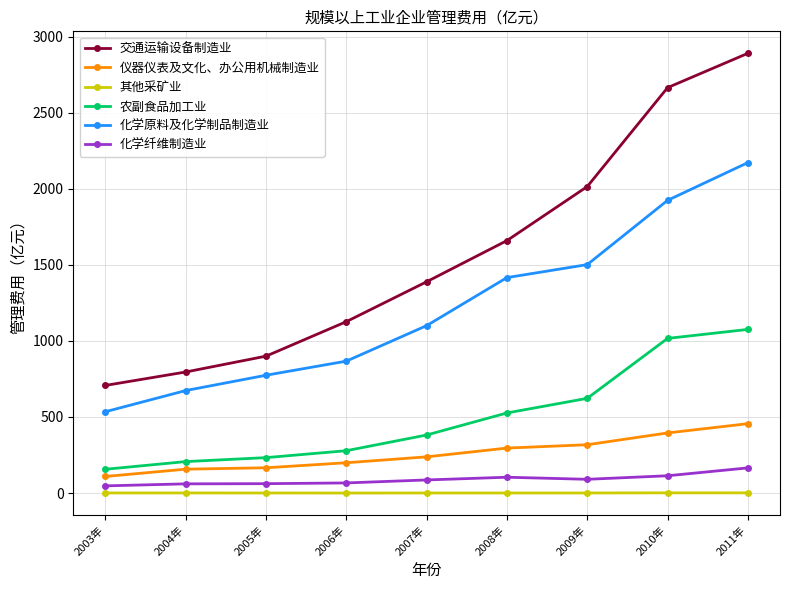

True or false: 交通运输设备制造业 and 化学纤维制造业 intersect in this chart.

False